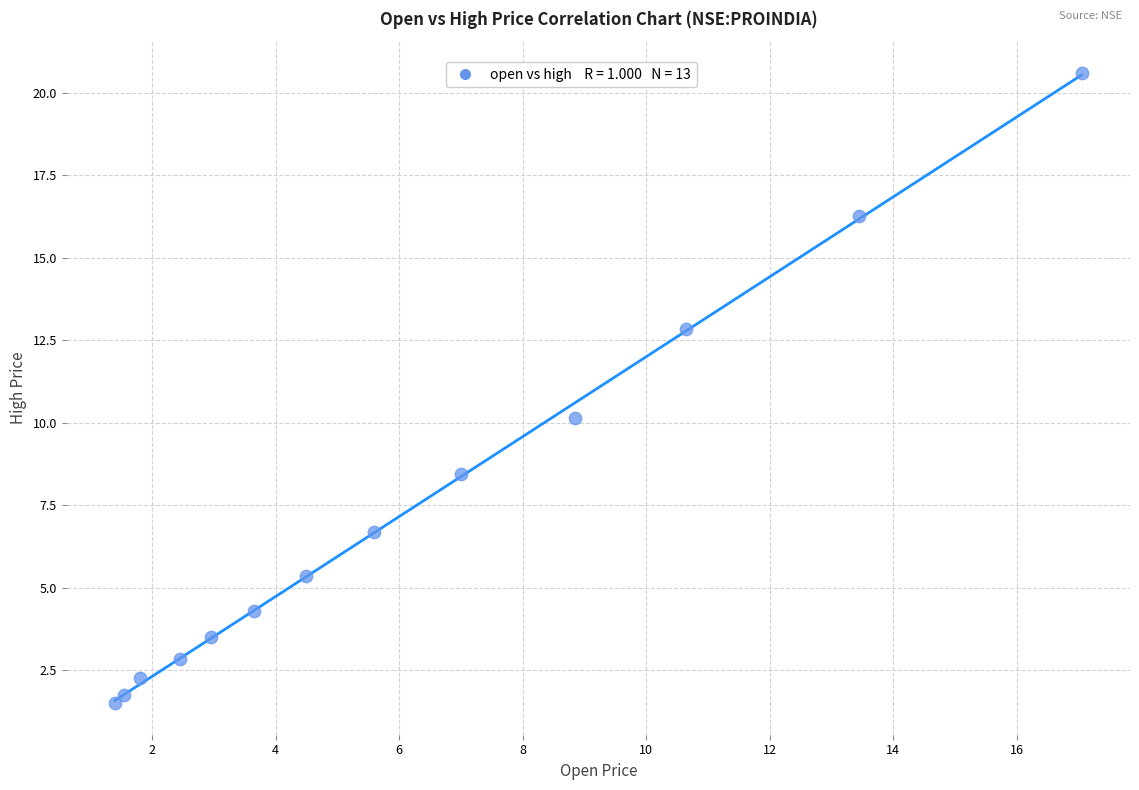

What is the range of Y values (max minus min)?

19.1